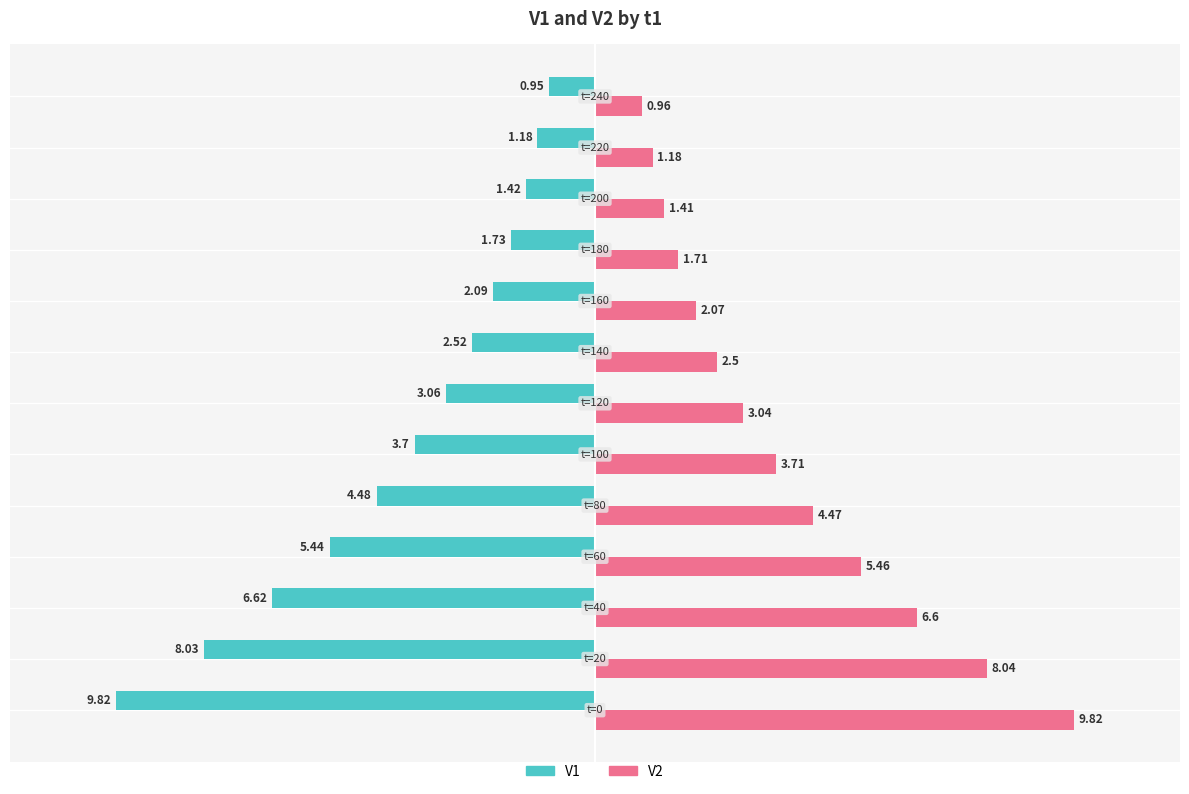

List the series in order of their peak value, highest first.

V2, V1